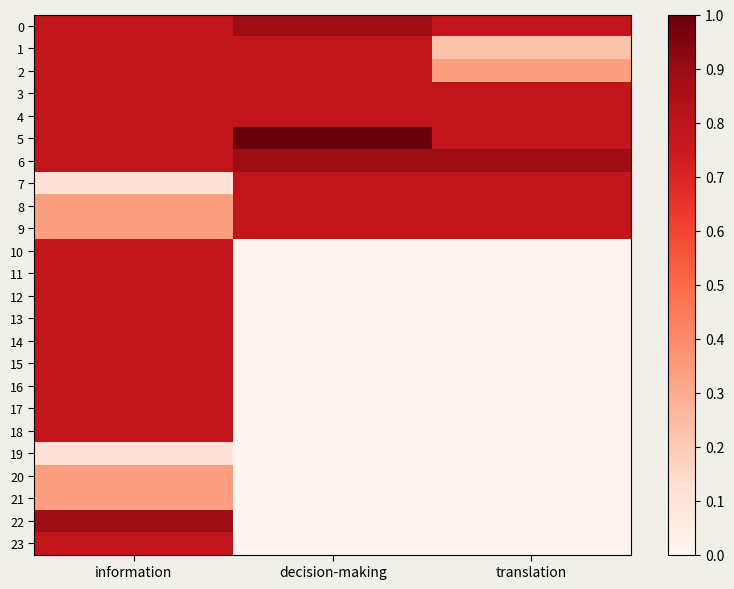

Count the number of data series in this chart.

24